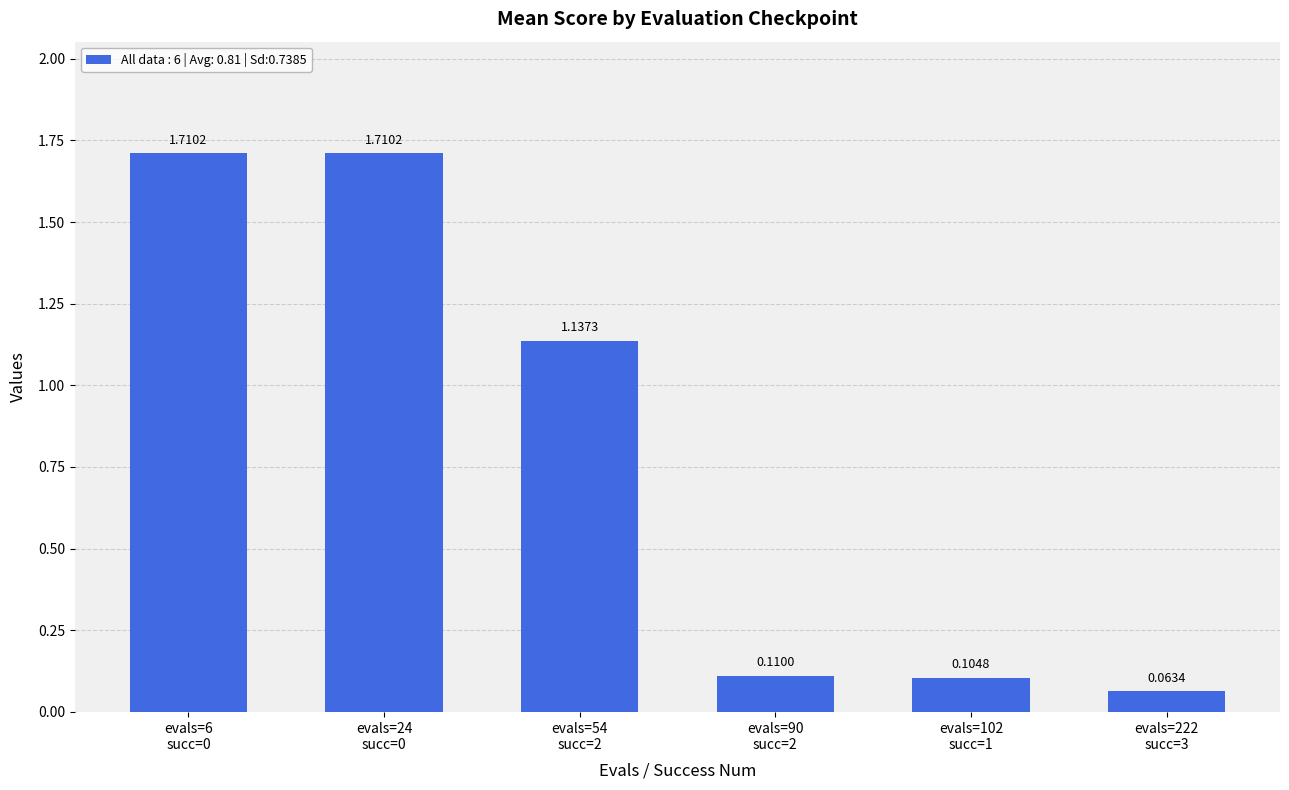

Are the bars grouped side by side (vs. stacked)?

No